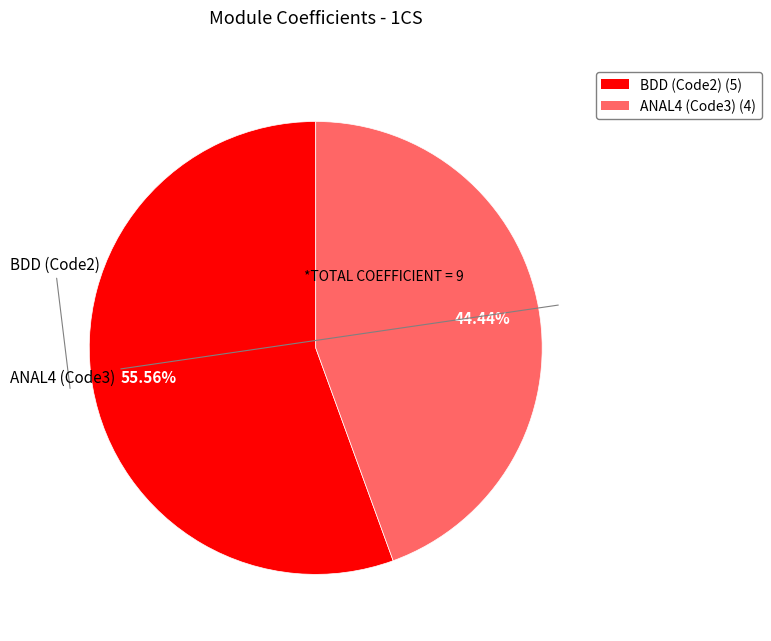

The BDD (Code2) slice represents 56% of the pie. True or false?

True